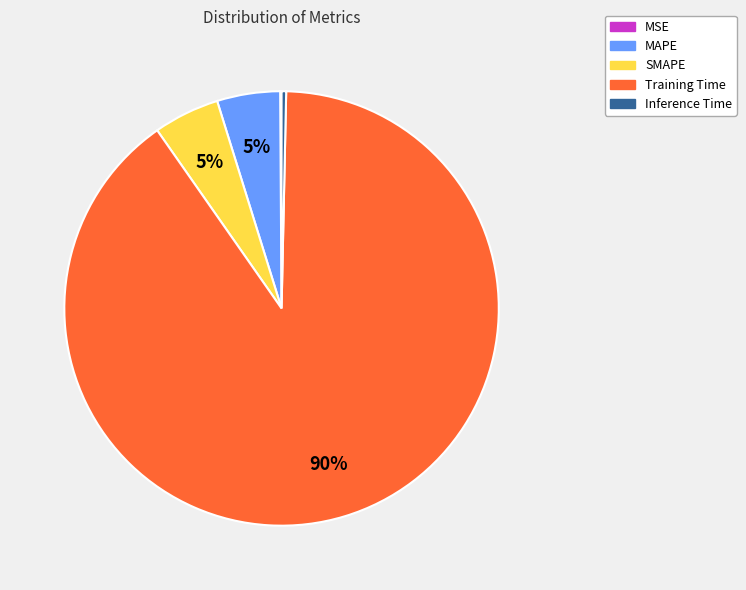

Do Training Time and Inference Time together represent more than half of the pie?

Yes